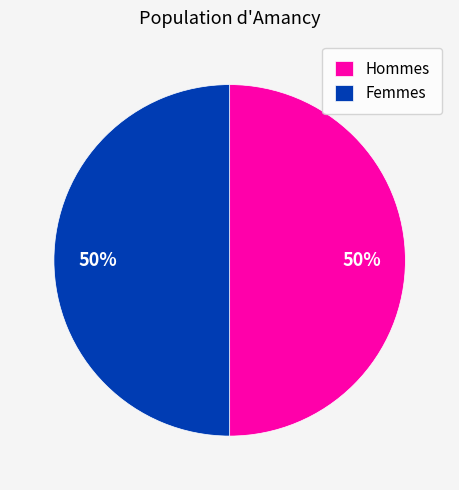

Do Femmes and Hommes together represent more than half of the pie?

Yes